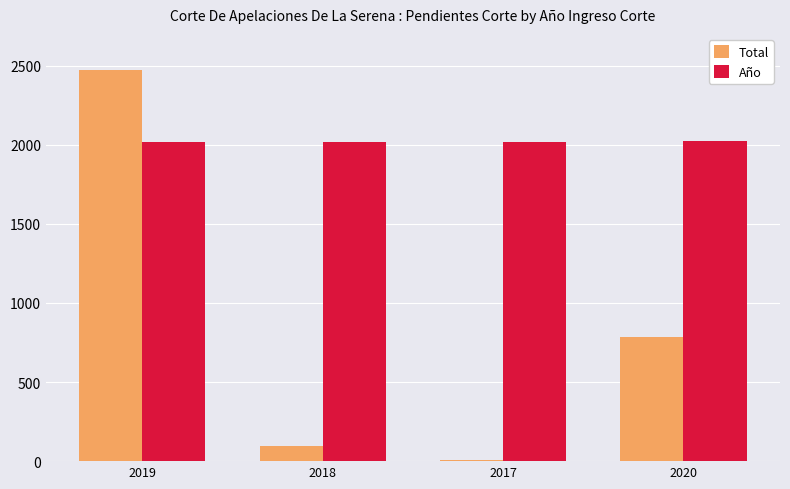

Is it true that Total equals 1623 at 2019?

False